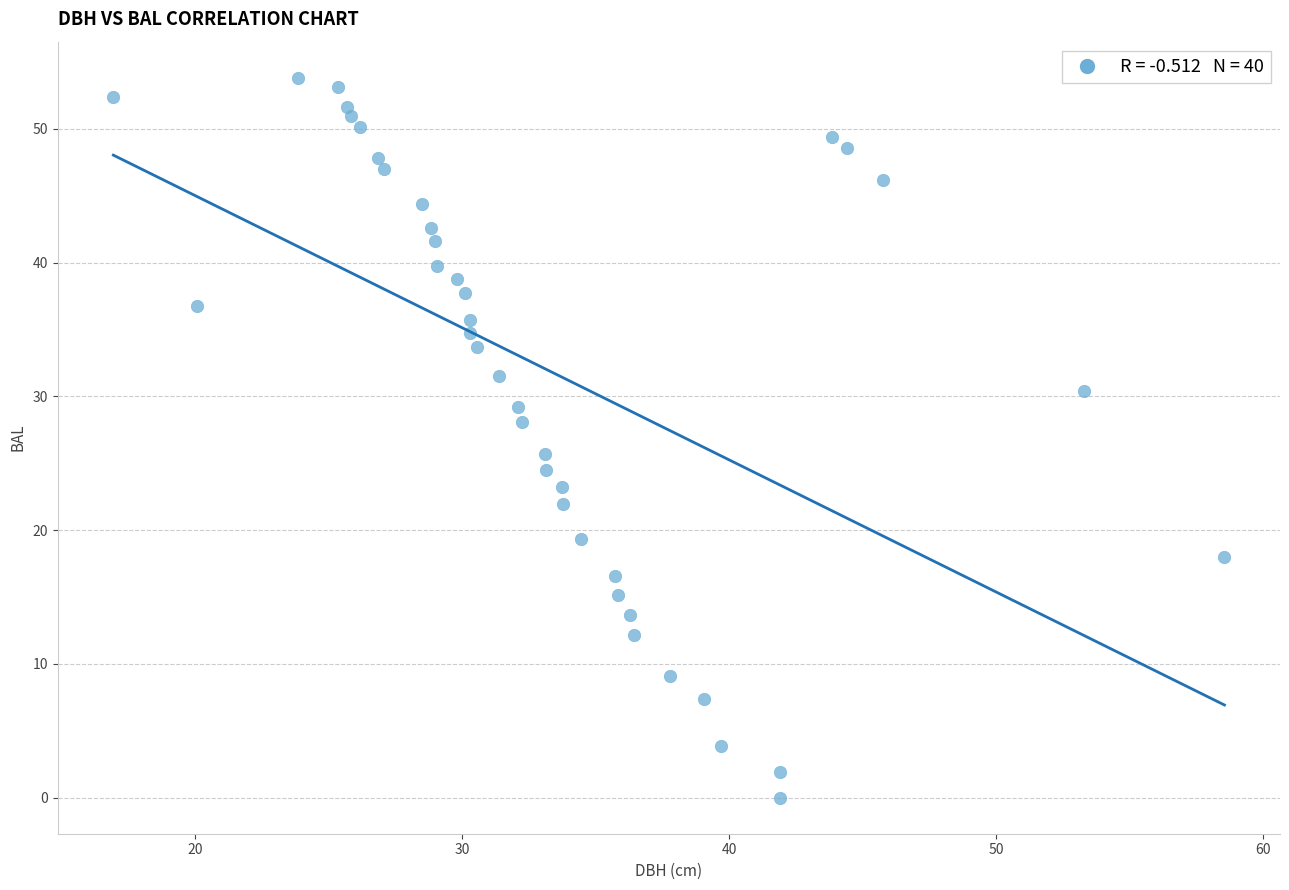

What is the range of X values (max minus min)?

41.6